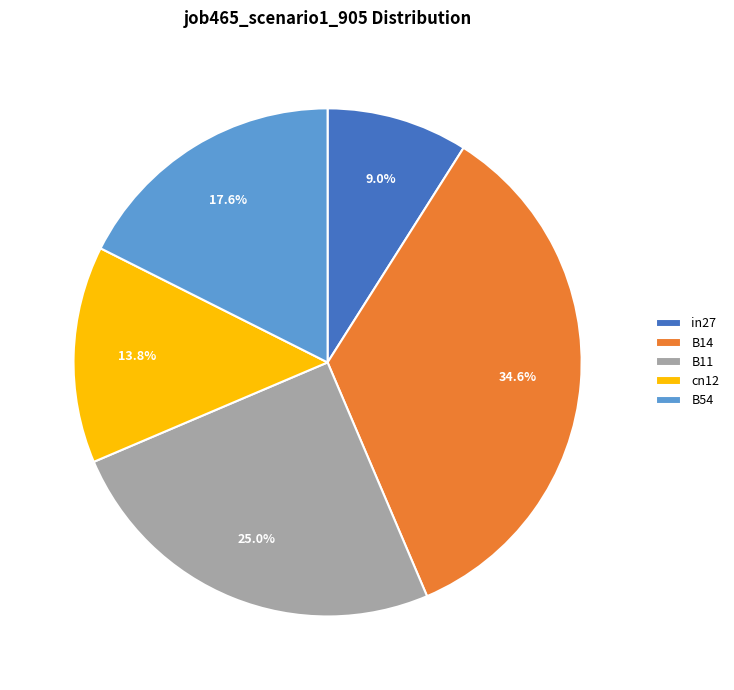

Is the sum of B14 and cn12 greater than half?

No